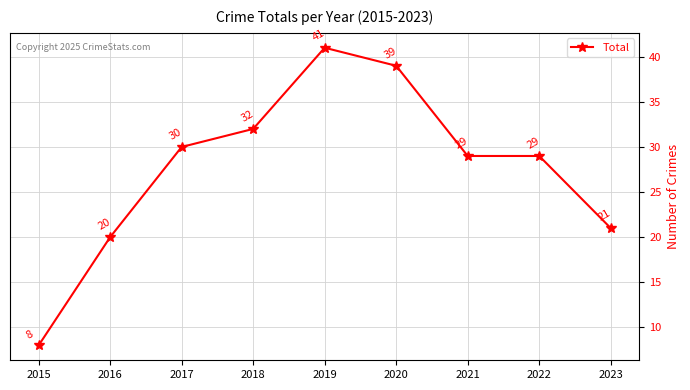

How many values are below 29?

3